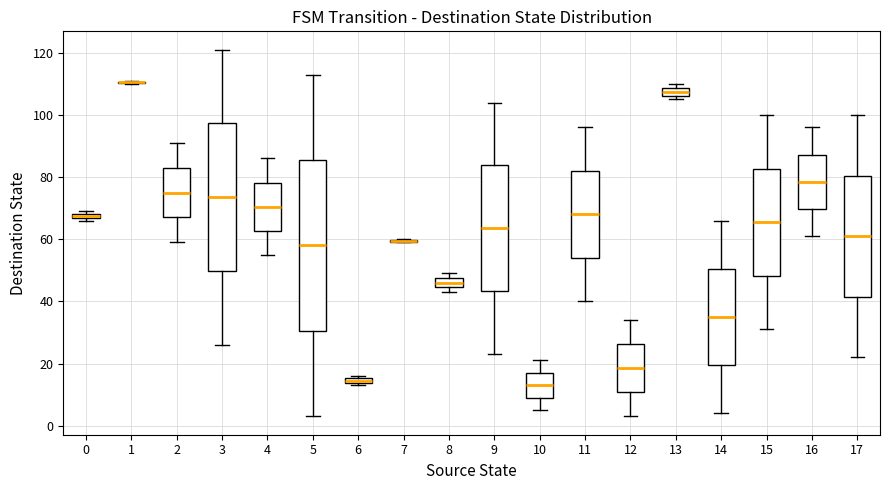

Which box is the tallest, from its lower edge to its upper edge?

5